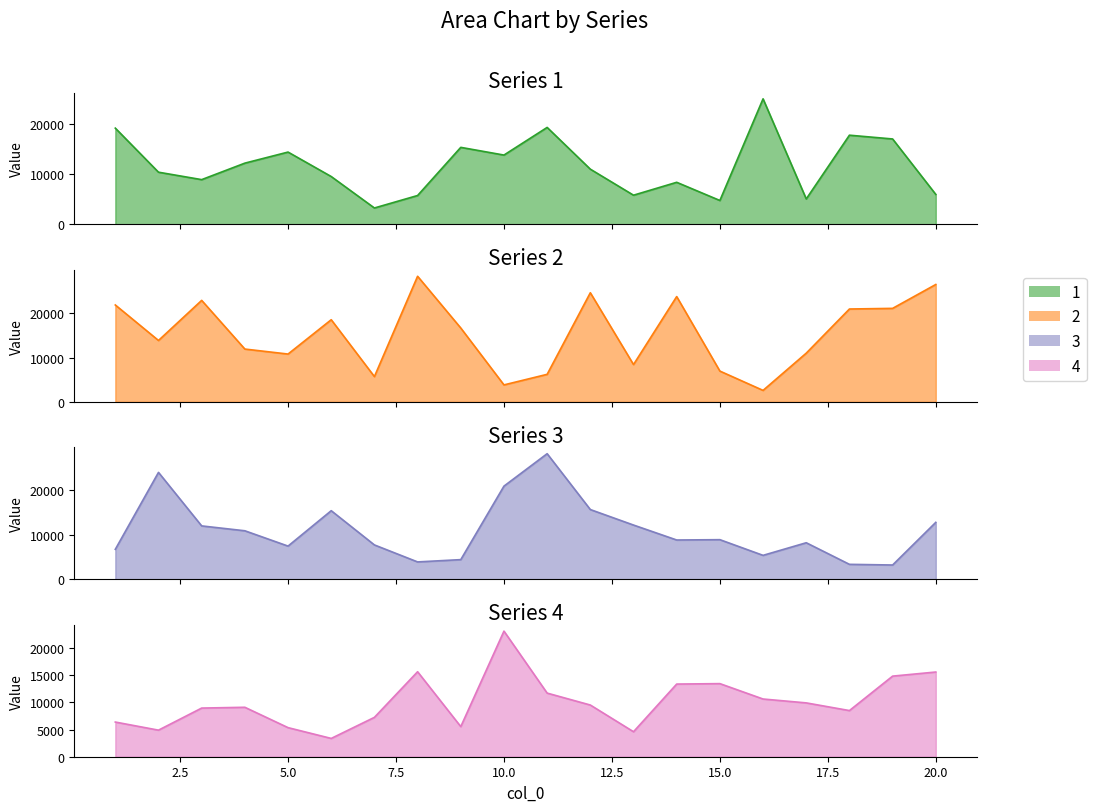

True or false: 3 has a value of 10839.4 at 4.

True